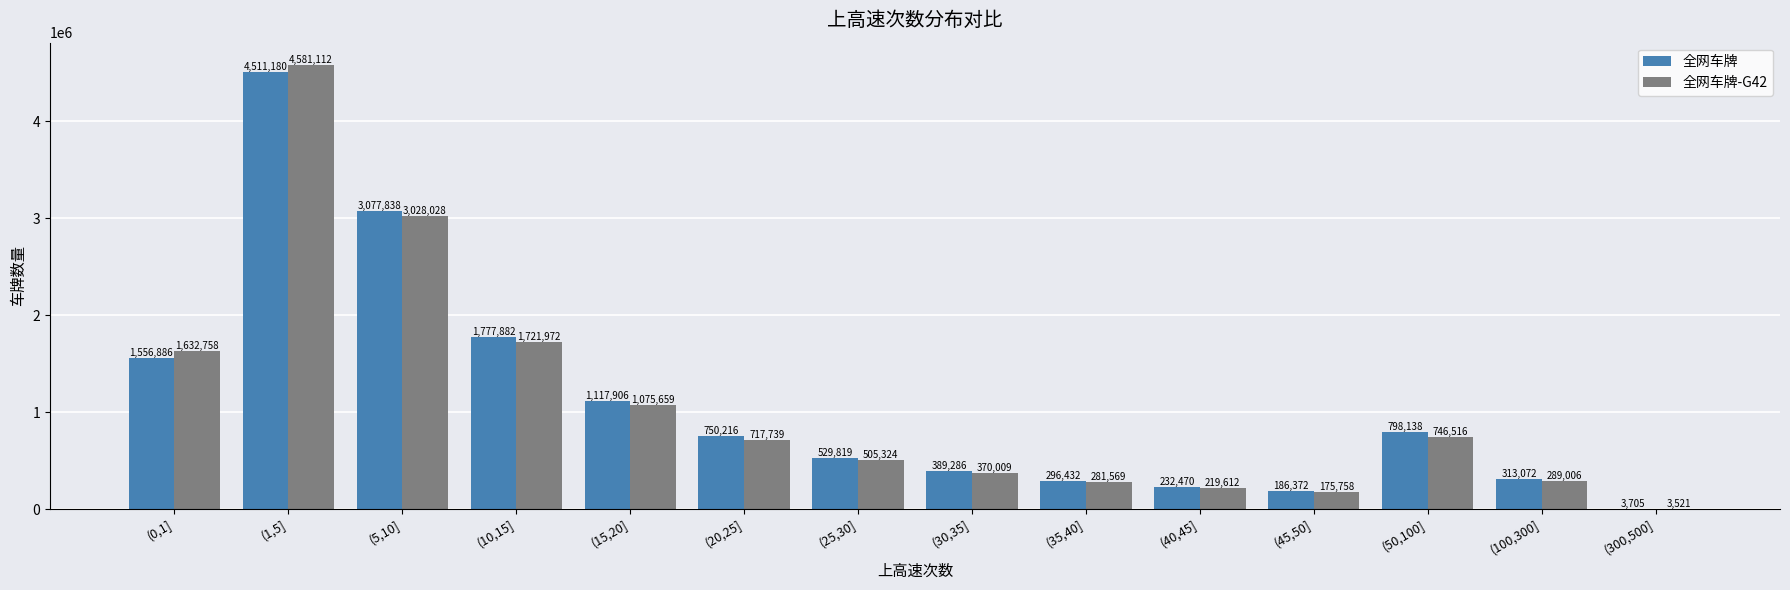

At which label does 全网车牌-G42 first exceed 717739?

(0,1]